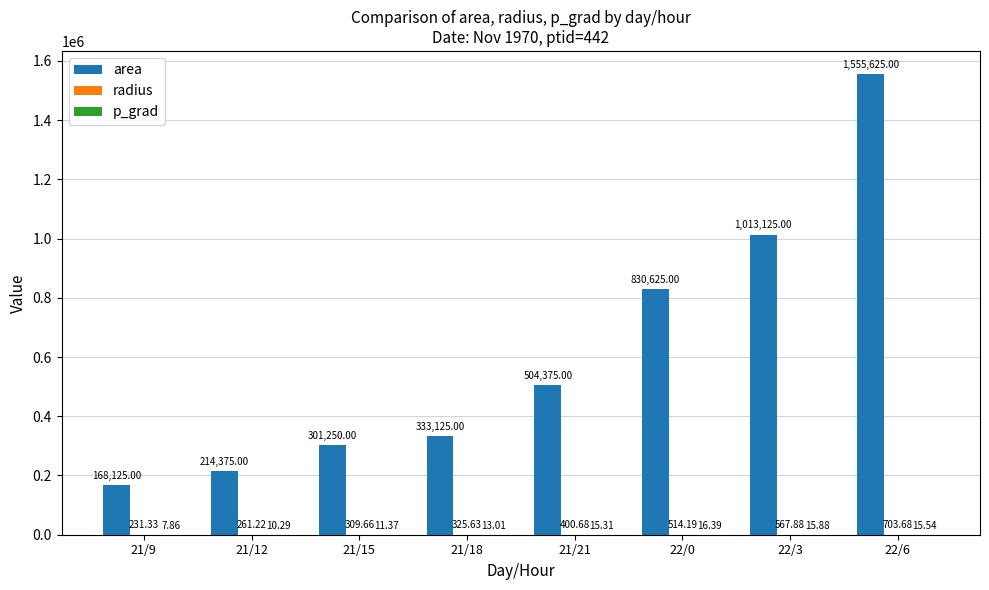

At which category is the sum across all series the highest?

22/6